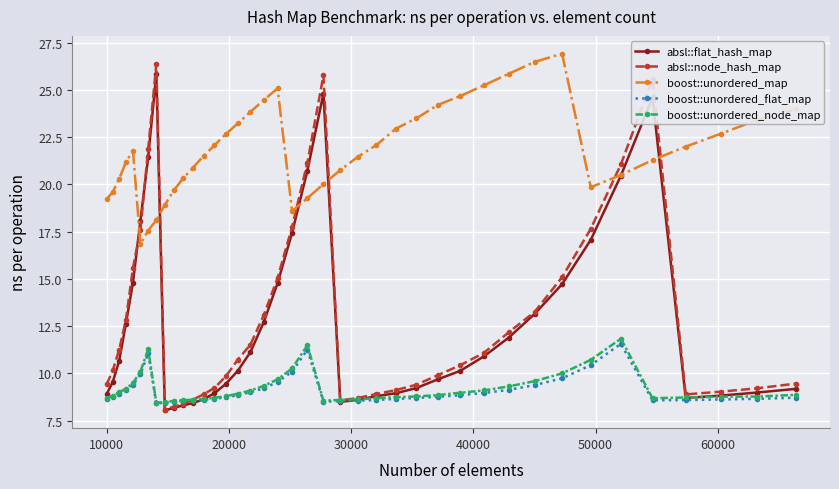

At how many categories does at least one series exceed 16?

40